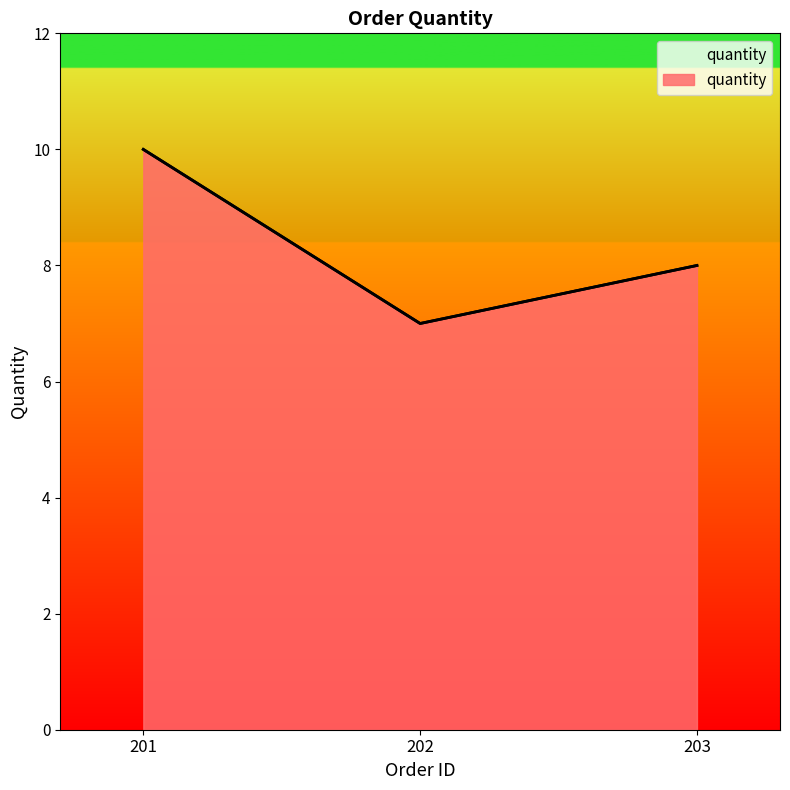

Rank the categories by value from lowest to highest.

202, 203, 201